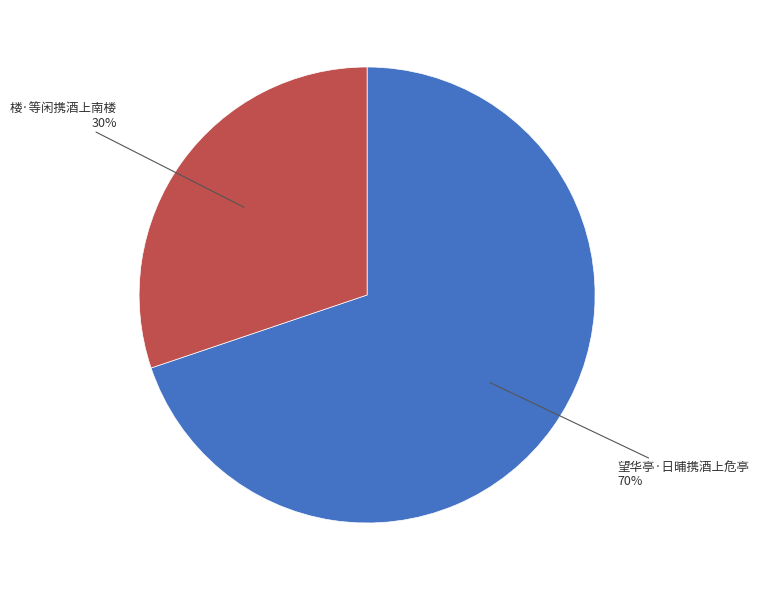

To the nearest percent, what is the average slice percentage?

50%